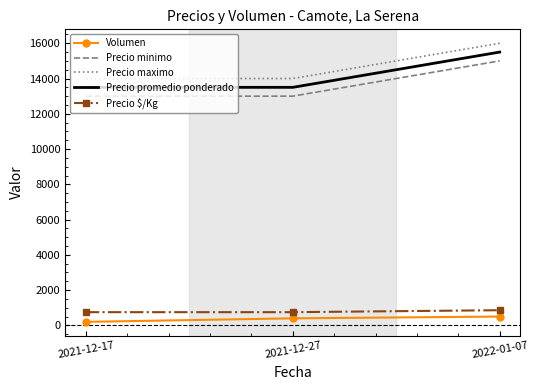

What is the difference between the maximum and second lowest values in the Precio minimo series?

2000